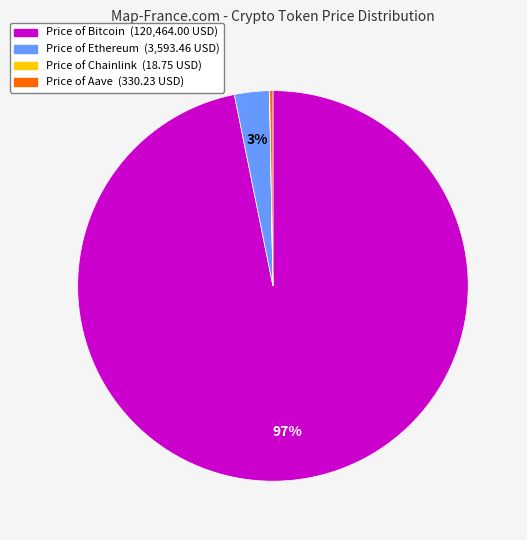

To the nearest percent, what is the difference between the largest and smallest slice percentages?

97%